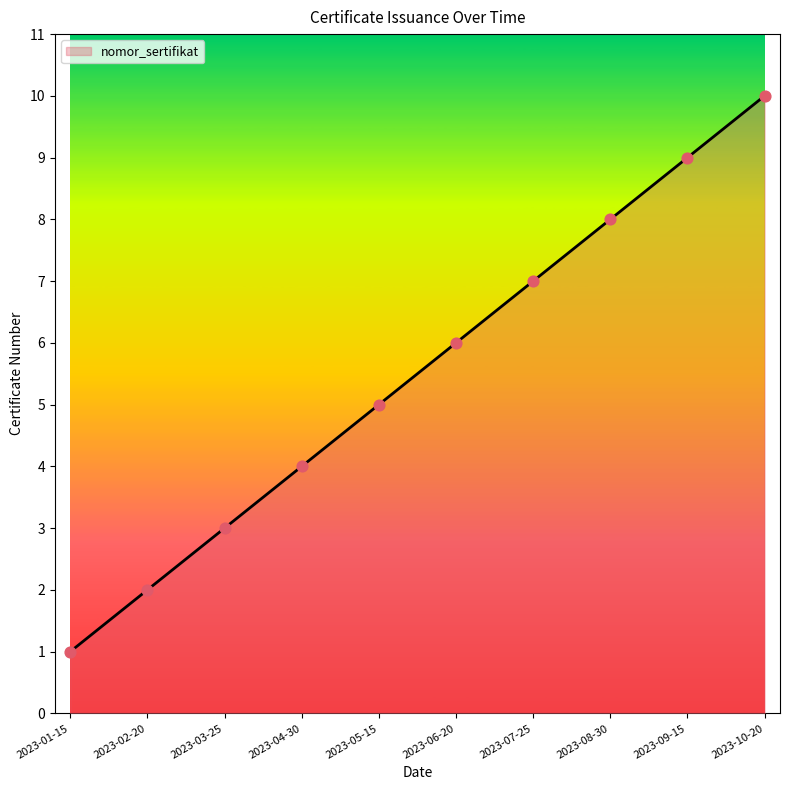

Between 2023-03-25 and 2023-06-20, which is larger?

2023-06-20